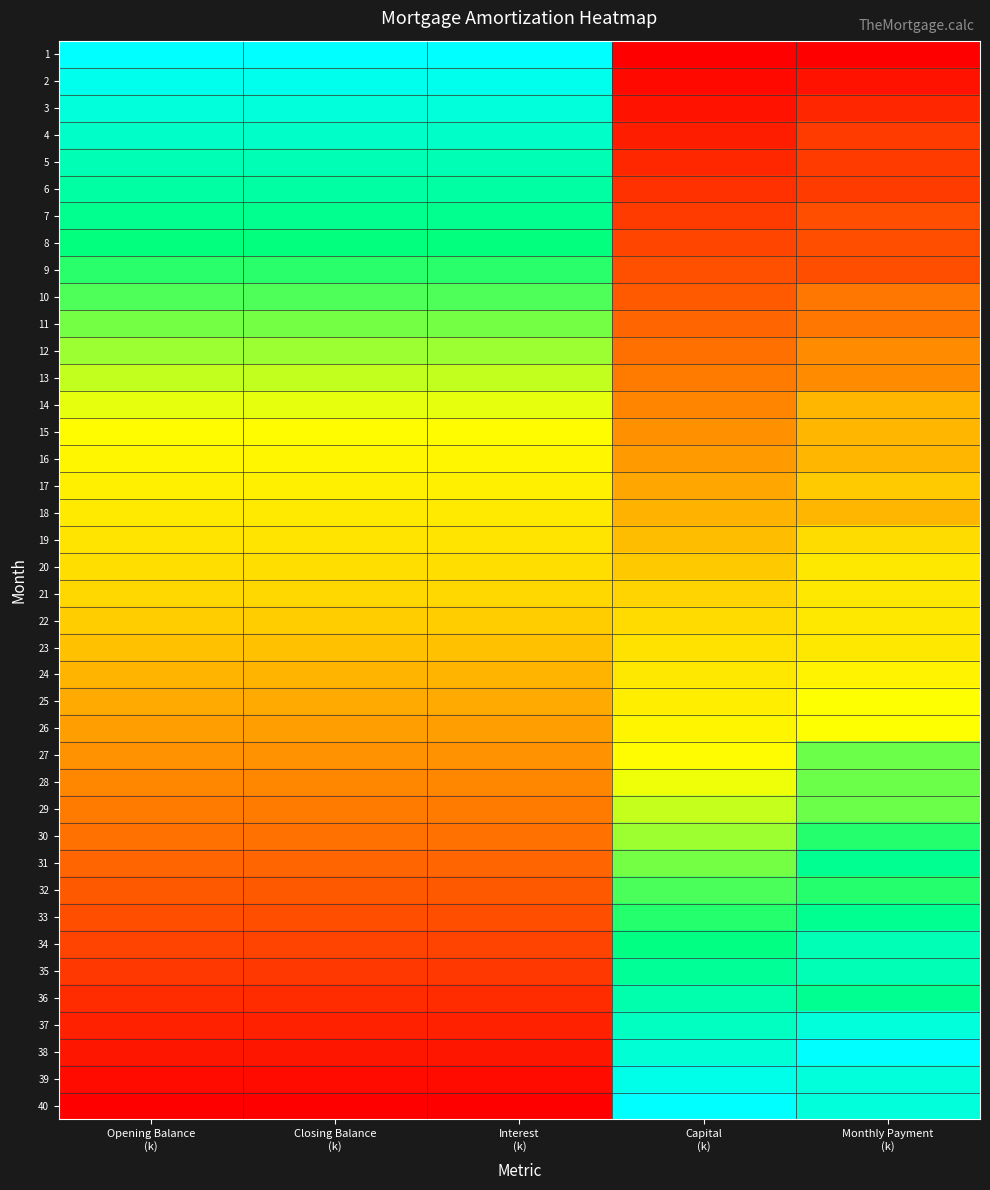

Reading left to right, extract all data points from this chart.

1: Opening Balance
(k)=1.0	Closing Balance
(k)=1.0	Interest
(k)=1.0	Capital
(k)=0.0	Monthly Payment
(k)=0.0
2: Opening Balance
(k)=1.0	Closing Balance
(k)=1.0	Interest
(k)=1.0	Capital
(k)=0.0	Monthly Payment
(k)=0.0
3: Opening Balance
(k)=1.0	Closing Balance
(k)=1.0	Interest
(k)=1.0	Capital
(k)=0.0	Monthly Payment
(k)=0.1
4: Opening Balance
(k)=0.9	Closing Balance
(k)=0.9	Interest
(k)=0.9	Capital
(k)=0.1	Monthly Payment
(k)=0.1
5: Opening Balance
(k)=0.9	Closing Balance
(k)=0.9	Interest
(k)=0.9	Capital
(k)=0.1	Monthly Payment
(k)=0.1
6: Opening Balance
(k)=0.9	Closing Balance
(k)=0.9	Interest
(k)=0.9	Capital
(k)=0.1	Monthly Payment
(k)=0.1
7: Opening Balance
(k)=0.9	Closing Balance
(k)=0.9	Interest
(k)=0.9	Capital
(k)=0.1	Monthly Payment
(k)=0.2
8: Opening Balance
(k)=0.8	Closing Balance
(k)=0.8	Interest
(k)=0.8	Capital
(k)=0.2	Monthly Payment
(k)=0.2
9: Opening Balance
(k)=0.8	Closing Balance
(k)=0.8	Interest
(k)=0.8	Capital
(k)=0.2	Monthly Payment
(k)=0.2
10: Opening Balance
(k)=0.8	Closing Balance
(k)=0.8	Interest
(k)=0.8	Capital
(k)=0.2	Monthly Payment
(k)=0.3
11: Opening Balance
(k)=0.8	Closing Balance
(k)=0.8	Interest
(k)=0.8	Capital
(k)=0.2	Monthly Payment
(k)=0.3
12: Opening Balance
(k)=0.7	Closing Balance
(k)=0.7	Interest
(k)=0.7	Capital
(k)=0.3	Monthly Payment
(k)=0.3
13: Opening Balance
(k)=0.7	Closing Balance
(k)=0.7	Interest
(k)=0.7	Capital
(k)=0.3	Monthly Payment
(k)=0.3
14: Opening Balance
(k)=0.7	Closing Balance
(k)=0.7	Interest
(k)=0.7	Capital
(k)=0.3	Monthly Payment
(k)=0.4
15: Opening Balance
(k)=0.7	Closing Balance
(k)=0.7	Interest
(k)=0.7	Capital
(k)=0.3	Monthly Payment
(k)=0.4
16: Opening Balance
(k)=0.6	Closing Balance
(k)=0.6	Interest
(k)=0.6	Capital
(k)=0.4	Monthly Payment
(k)=0.4
17: Opening Balance
(k)=0.6	Closing Balance
(k)=0.6	Interest
(k)=0.6	Capital
(k)=0.4	Monthly Payment
(k)=0.5
18: Opening Balance
(k)=0.6	Closing Balance
(k)=0.6	Interest
(k)=0.6	Capital
(k)=0.4	Monthly Payment
(k)=0.4
19: Opening Balance
(k)=0.6	Closing Balance
(k)=0.6	Interest
(k)=0.6	Capital
(k)=0.4	Monthly Payment
(k)=0.5
20: Opening Balance
(k)=0.5	Closing Balance
(k)=0.5	Interest
(k)=0.5	Capital
(k)=0.5	Monthly Payment
(k)=0.6
21: Opening Balance
(k)=0.5	Closing Balance
(k)=0.5	Interest
(k)=0.5	Capital
(k)=0.5	Monthly Payment
(k)=0.6
22: Opening Balance
(k)=0.5	Closing Balance
(k)=0.5	Interest
(k)=0.5	Capital
(k)=0.5	Monthly Payment
(k)=0.6
23: Opening Balance
(k)=0.5	Closing Balance
(k)=0.5	Interest
(k)=0.5	Capital
(k)=0.5	Monthly Payment
(k)=0.6
24: Opening Balance
(k)=0.4	Closing Balance
(k)=0.4	Interest
(k)=0.4	Capital
(k)=0.6	Monthly Payment
(k)=0.6
25: Opening Balance
(k)=0.4	Closing Balance
(k)=0.4	Interest
(k)=0.4	Capital
(k)=0.6	Monthly Payment
(k)=0.7
26: Opening Balance
(k)=0.4	Closing Balance
(k)=0.4	Interest
(k)=0.4	Capital
(k)=0.6	Monthly Payment
(k)=0.7
27: Opening Balance
(k)=0.3	Closing Balance
(k)=0.3	Interest
(k)=0.3	Capital
(k)=0.7	Monthly Payment
(k)=0.8
28: Opening Balance
(k)=0.3	Closing Balance
(k)=0.3	Interest
(k)=0.3	Capital
(k)=0.7	Monthly Payment
(k)=0.8
29: Opening Balance
(k)=0.3	Closing Balance
(k)=0.3	Interest
(k)=0.3	Capital
(k)=0.7	Monthly Payment
(k)=0.8
30: Opening Balance
(k)=0.3	Closing Balance
(k)=0.3	Interest
(k)=0.3	Capital
(k)=0.7	Monthly Payment
(k)=0.8
31: Opening Balance
(k)=0.2	Closing Balance
(k)=0.2	Interest
(k)=0.2	Capital
(k)=0.8	Monthly Payment
(k)=0.9
32: Opening Balance
(k)=0.2	Closing Balance
(k)=0.2	Interest
(k)=0.2	Capital
(k)=0.8	Monthly Payment
(k)=0.8
33: Opening Balance
(k)=0.2	Closing Balance
(k)=0.2	Interest
(k)=0.2	Capital
(k)=0.8	Monthly Payment
(k)=0.9
34: Opening Balance
(k)=0.2	Closing Balance
(k)=0.2	Interest
(k)=0.2	Capital
(k)=0.8	Monthly Payment
(k)=0.9
35: Opening Balance
(k)=0.1	Closing Balance
(k)=0.1	Interest
(k)=0.1	Capital
(k)=0.9	Monthly Payment
(k)=0.9
36: Opening Balance
(k)=0.1	Closing Balance
(k)=0.1	Interest
(k)=0.1	Capital
(k)=0.9	Monthly Payment
(k)=0.9
37: Opening Balance
(k)=0.1	Closing Balance
(k)=0.1	Interest
(k)=0.1	Capital
(k)=0.9	Monthly Payment
(k)=1.0
38: Opening Balance
(k)=0.1	Closing Balance
(k)=0.1	Interest
(k)=0.1	Capital
(k)=0.9	Monthly Payment
(k)=1.0
39: Opening Balance
(k)=0.0	Closing Balance
(k)=0.0	Interest
(k)=0.0	Capital
(k)=1.0	Monthly Payment
(k)=1.0
40: Opening Balance
(k)=0.0	Closing Balance
(k)=0.0	Interest
(k)=0.0	Capital
(k)=1.0	Monthly Payment
(k)=1.0